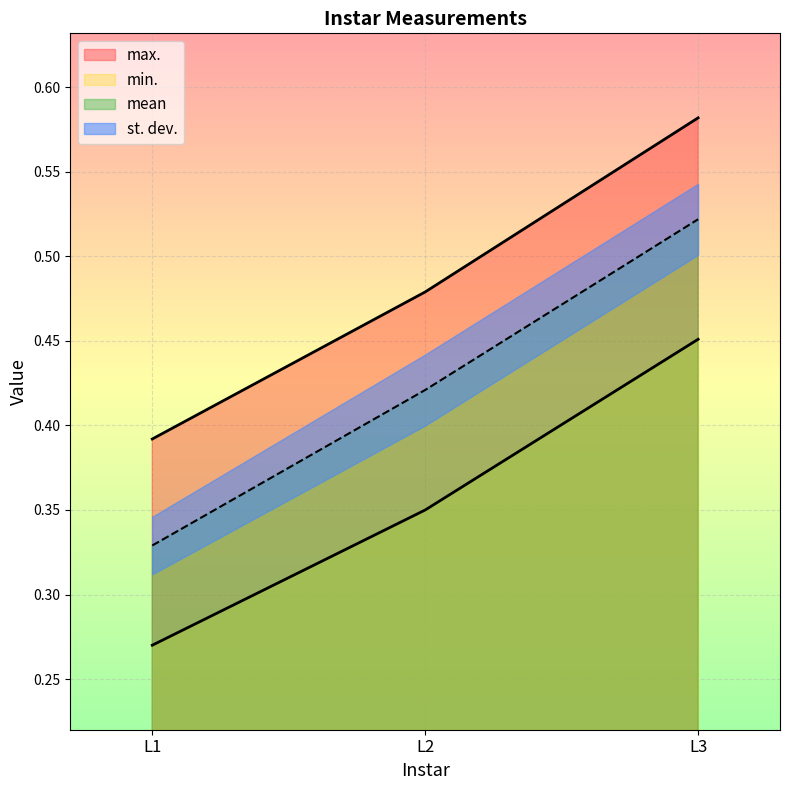

What is the difference between the highest and lowest values at L1?

0.1